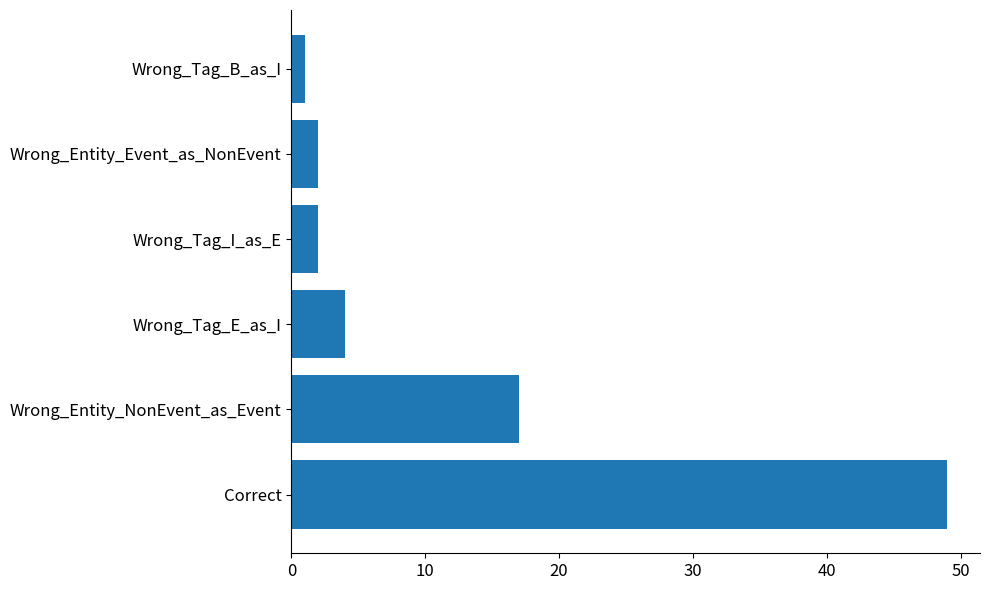

What is the difference between the second highest and minimum values?

16